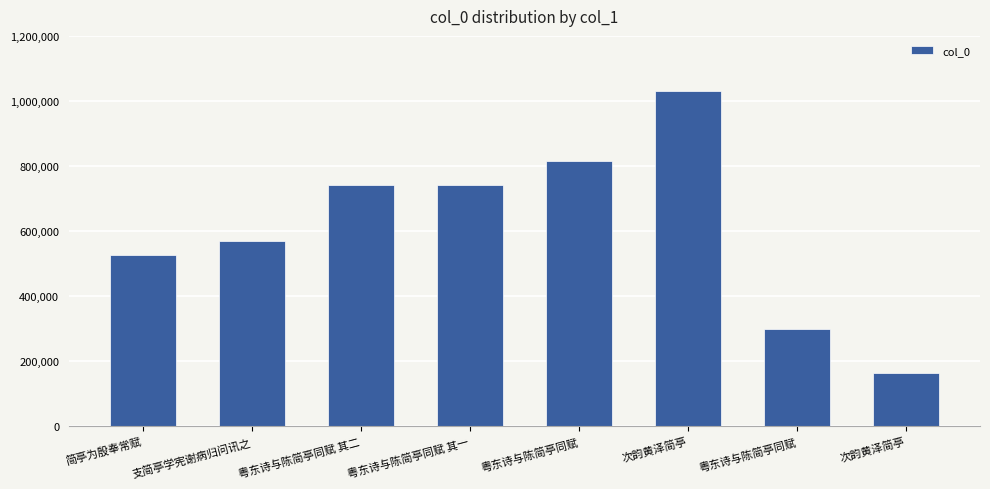

Reading left to right, list all the values displayed in this chart.

525250	569815	742164	742163	815617	1031712	298615	164787